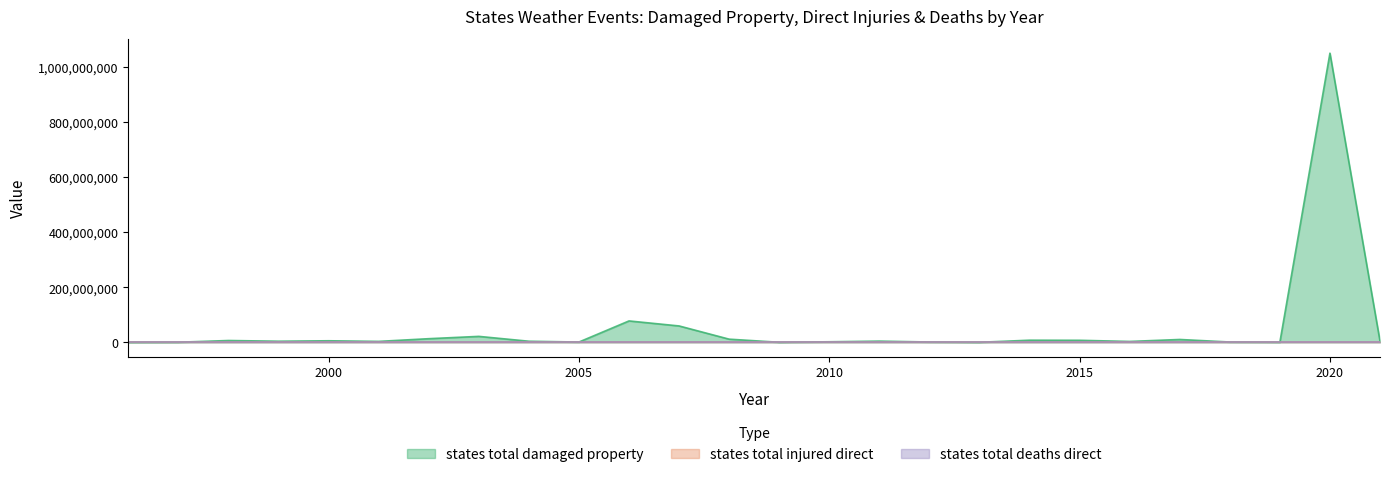

Reading left to right, what are all the values shown in this chart?

states_total_damaged_property: 1996=0	1997=270000	1998=6500000	1999=3917000	2000=5544000	2001=3281000	2002=13114500	2003=21505000	2004=3867000	2005=941000	2006=77606000	2007=59398000	2008=11385000	2009=58000	2010=1902000	2011=4315000	2012=1046000	2013=20500	2014=7630000	2015=7260000	2016=3089000	2017=10252000	2018=1026000	2019=281000	2020=1050121000	2021=4045000
states_total_injured_direct: 1996=0	1997=5	1998=0	1999=0	2000=2	2001=5	2002=4	2003=3	2004=1	2005=1	2006=49	2007=13	2008=0	2009=0	2010=1	2011=3	2012=0	2013=0	2014=2	2015=0	2016=2	2017=2	2018=0	2019=0	2020=1	2021=2
states_total_deaths_direct: 1996=0	1997=9	1998=0	1999=2	2000=2	2001=3	2002=0	2003=2	2004=1	2005=0	2006=4	2007=4	2008=3	2009=1	2010=0	2011=2	2012=0	2013=1	2014=0	2015=2	2016=1	2017=1	2018=0	2019=0	2020=1	2021=2